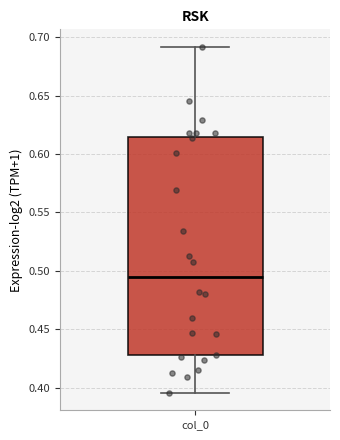

Read this box plot against the y-axis: the position of the median line, the range covered by the box, and the ends of both whiskers. The values are not printed on the chart, so give them approximately, as read against the axis.

median 0.495, box 0.430 to 0.615, whiskers 0.395 to 0.690